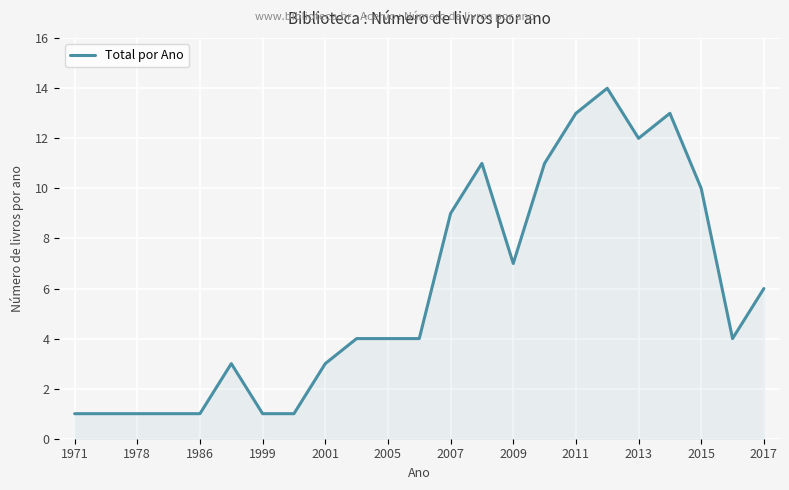

What is the greatest value displayed?

14